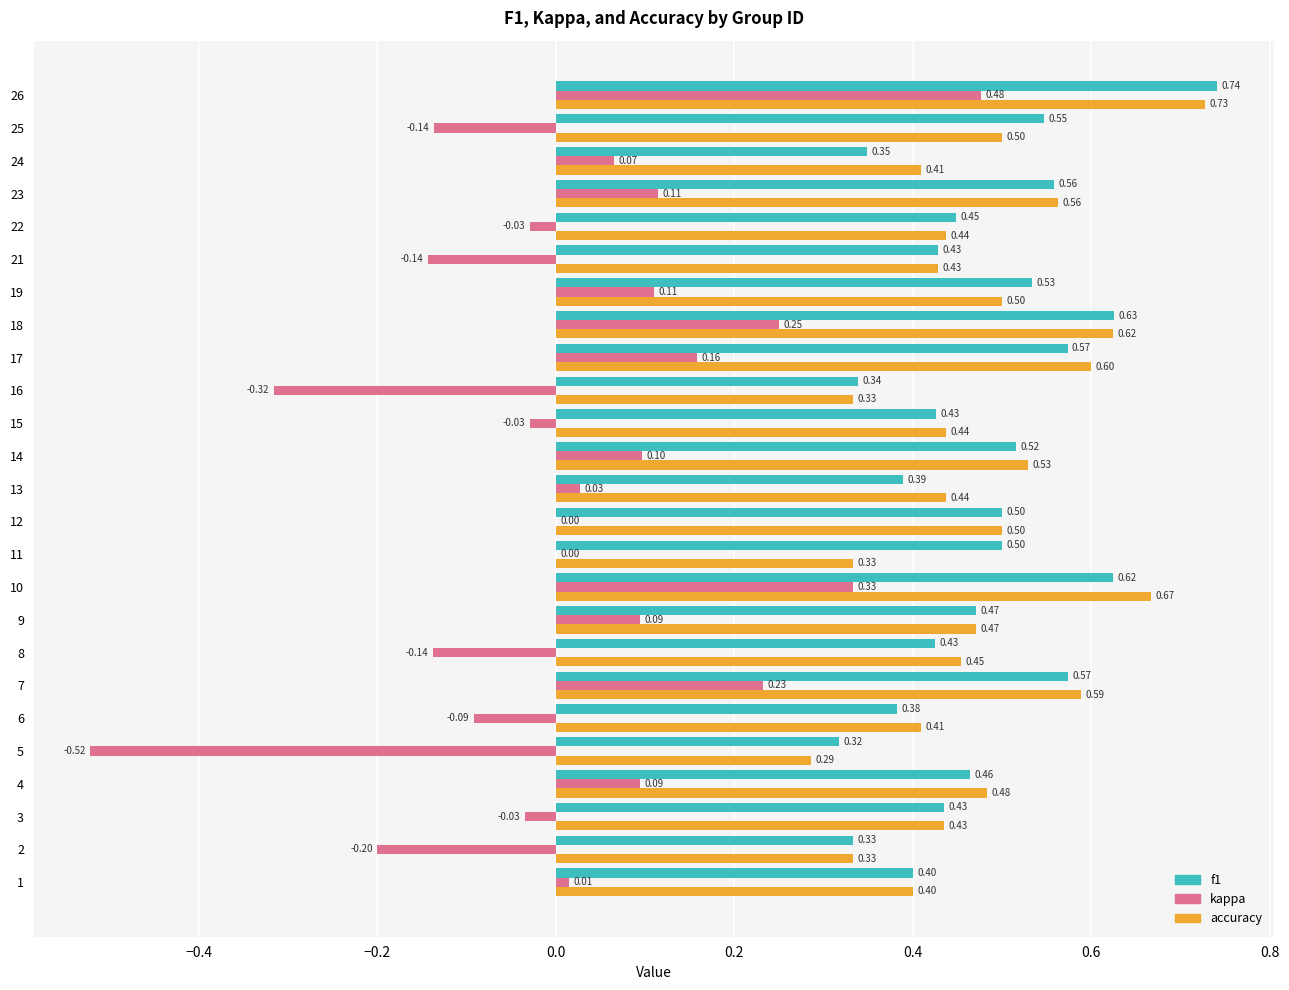

Read the kappa value at 19.

0.1